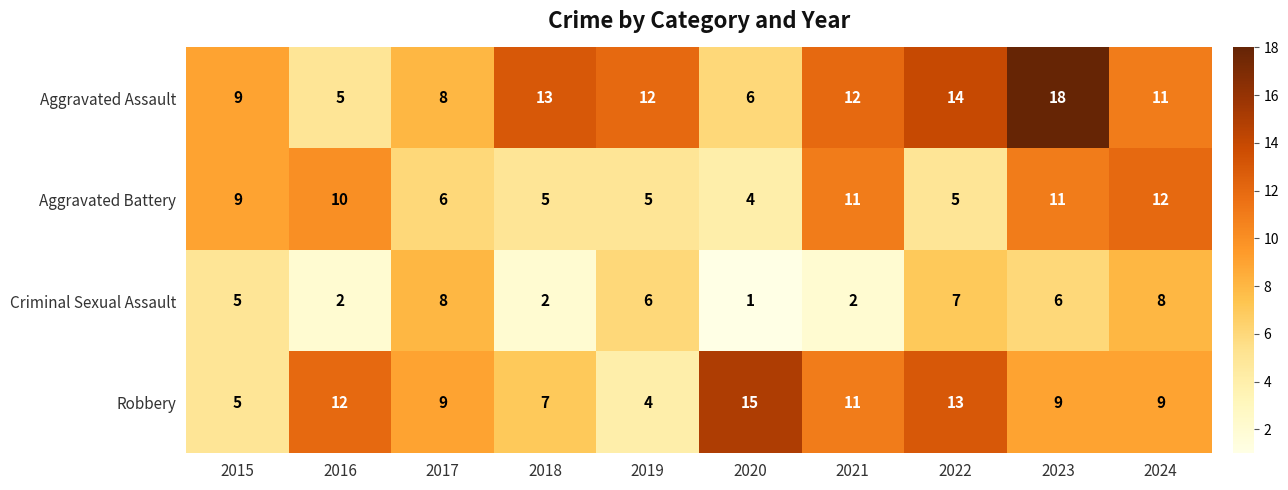

Is it true that Criminal Sexual Assault equals 8 at 2017?

True